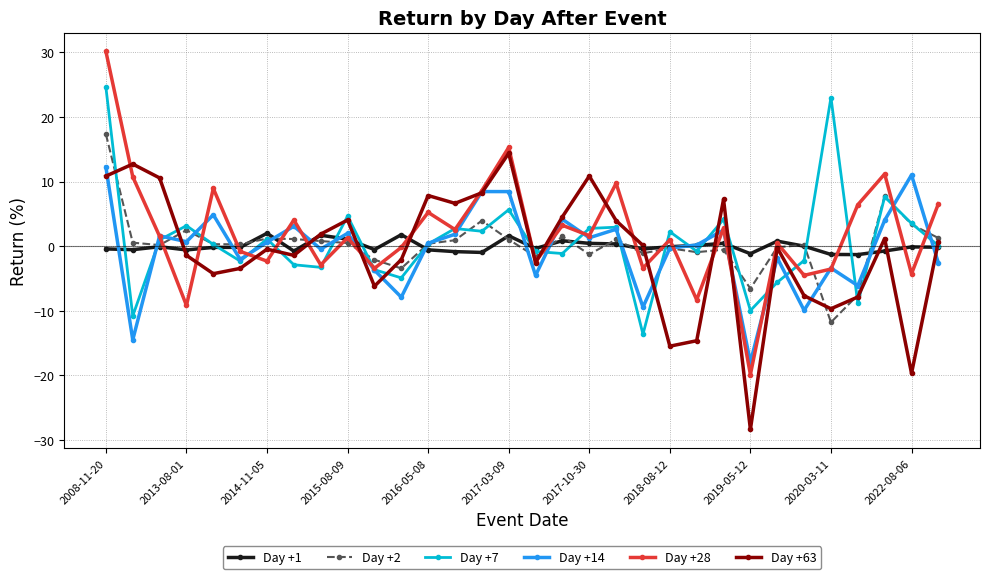

True or false: Day +1 has more than 2 interior local peaks.

True